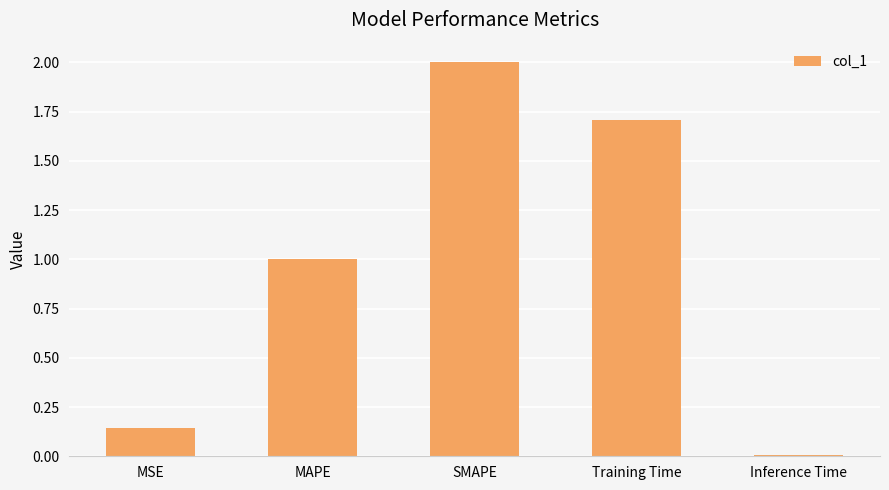

What is the difference between the values at Inference Time and Training Time?

1.7